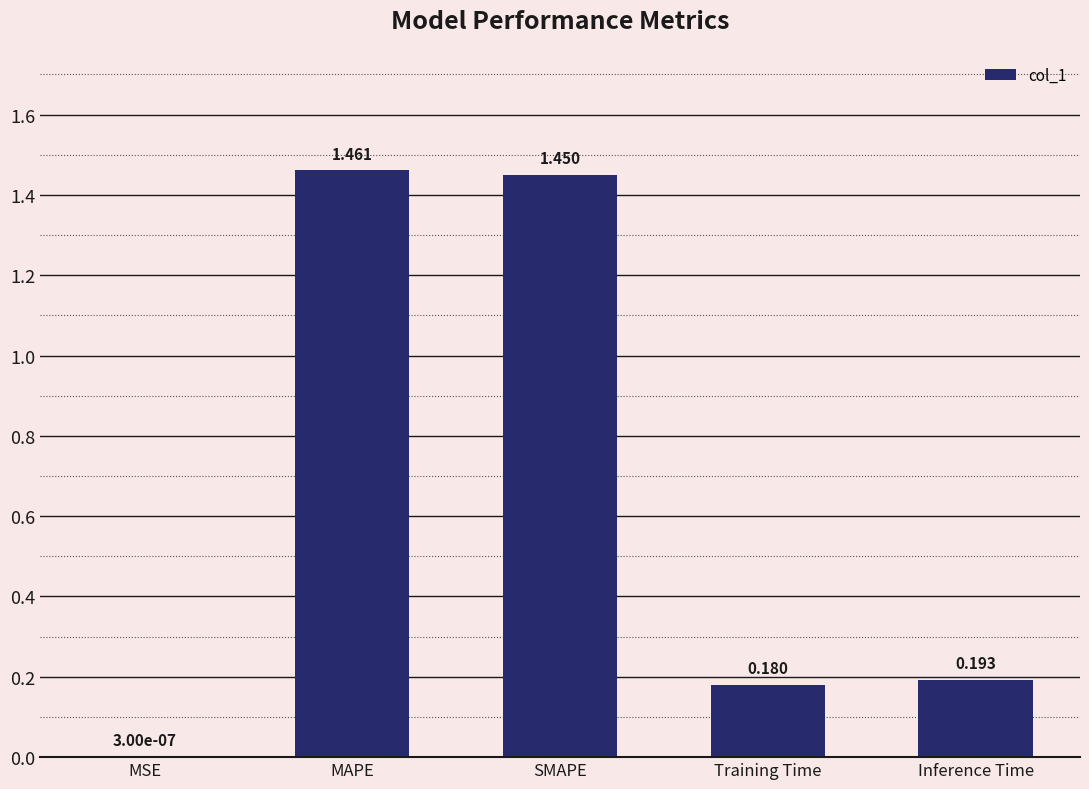

What is the change in value from SMAPE to Inference Time?

-1.3